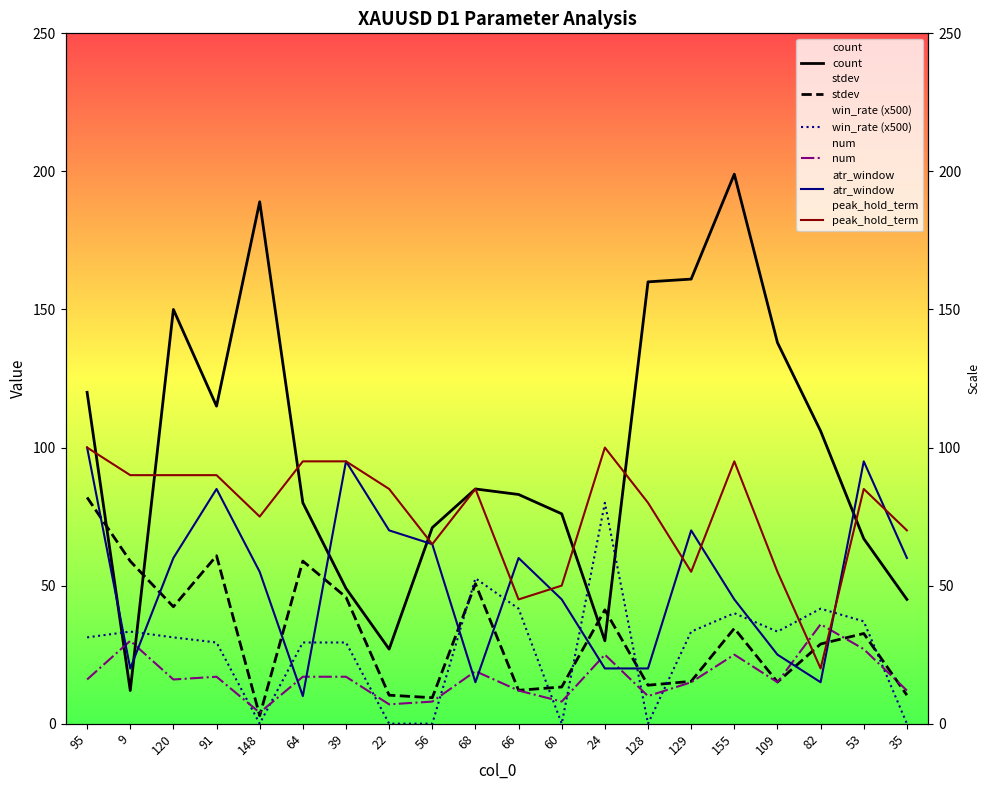

At how many categories does at least one series exceed 38?

20